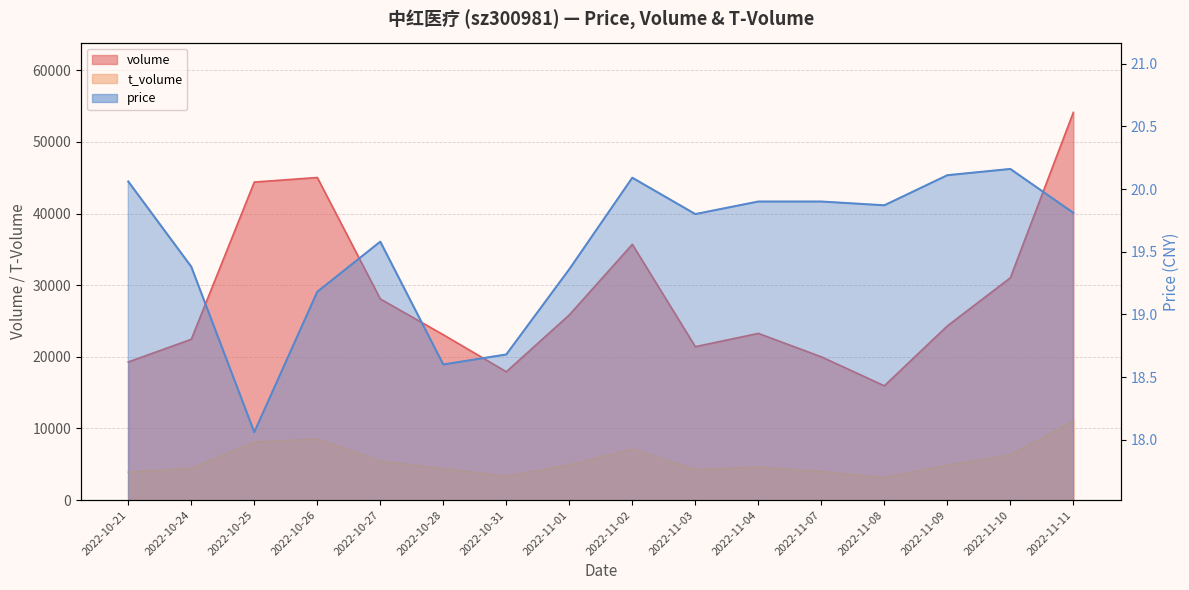

Reading left to right, what are all the values shown in this chart?

volume: 2022-10-21=19282.0	2022-10-24=22450.0	2022-10-25=44400.0	2022-10-26=45039.0	2022-10-27=28083.0	2022-10-28=23085.0	2022-10-31=17922.0	2022-11-01=25858.0	2022-11-02=35709.0	2022-11-03=21421.0	2022-11-04=23275.0	2022-11-07=20000.0	2022-11-08=15957.0	2022-11-09=24316.0	2022-11-10=31035.0	2022-11-11=54129.0
t_volume: 2022-10-21=3886.0	2022-10-24=4435.0	2022-10-25=8101.0	2022-10-26=8520.0	2022-10-27=5429.0	2022-10-28=4394.0	2022-10-31=3356.0	2022-11-01=4914.0	2022-11-02=7128.0	2022-11-03=4243.0	2022-11-04=4618.0	2022-11-07=3990.0	2022-11-08=3156.0	2022-11-09=4878.0	2022-11-10=6286.0	2022-11-11=11063.0
price: 2022-10-21=20.1	2022-10-24=19.4	2022-10-25=18.1	2022-10-26=19.2	2022-10-27=19.6	2022-10-28=18.6	2022-10-31=18.7	2022-11-01=19.4	2022-11-02=20.1	2022-11-03=19.8	2022-11-04=19.9	2022-11-07=19.9	2022-11-08=19.9	2022-11-09=20.1	2022-11-10=20.2	2022-11-11=19.8